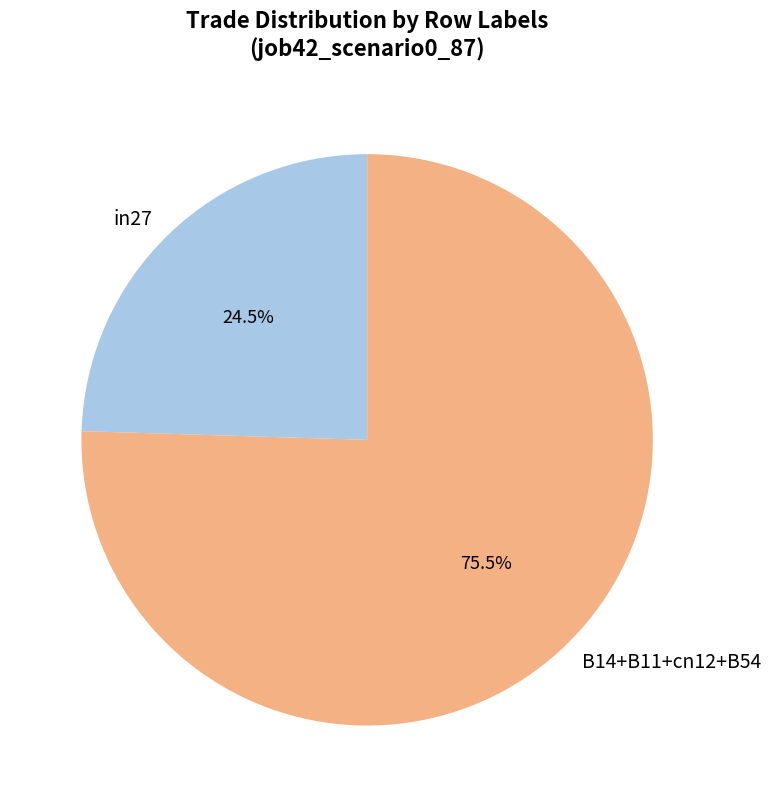

What is the smallest slice in the pie chart?

in27